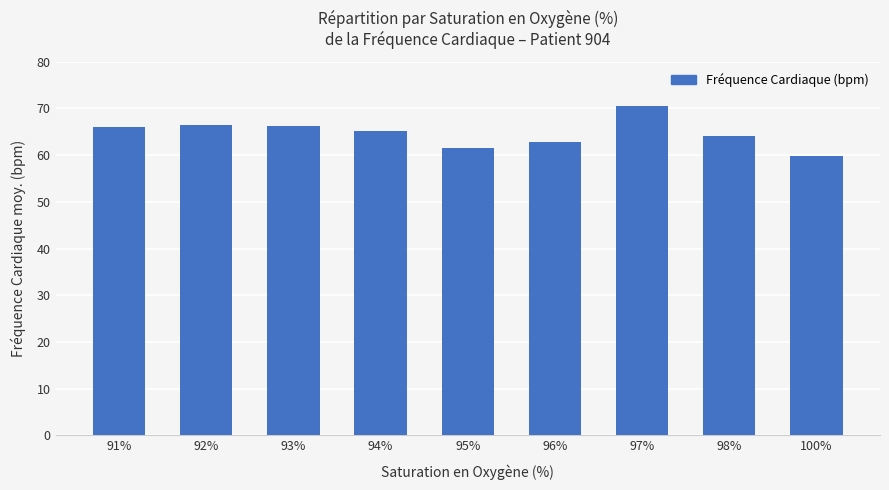

How many data points are less than 65?

4